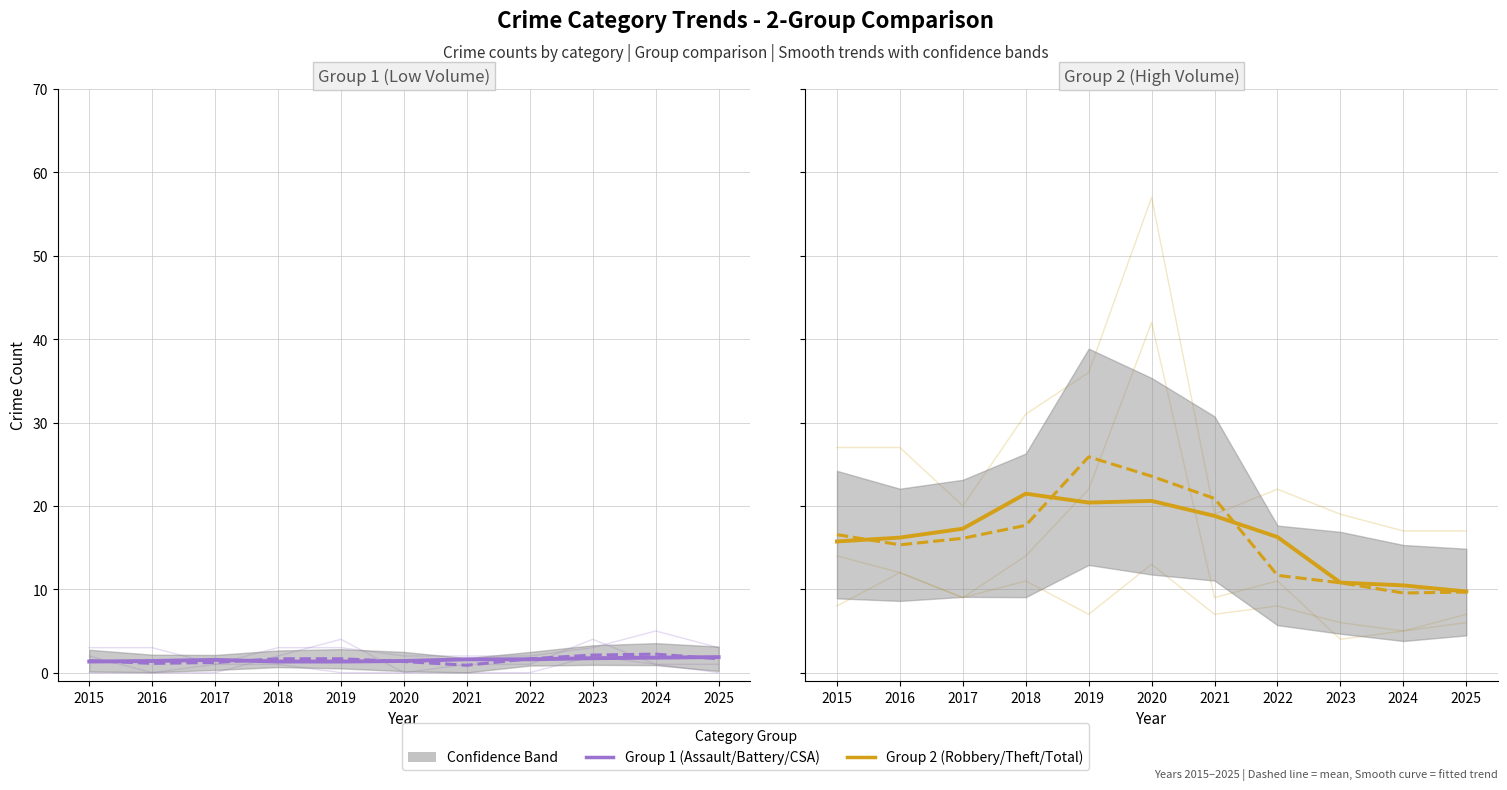

True or false: Group 2 (High Volume) and Group 1 (Low Volume) cross at least once.

False